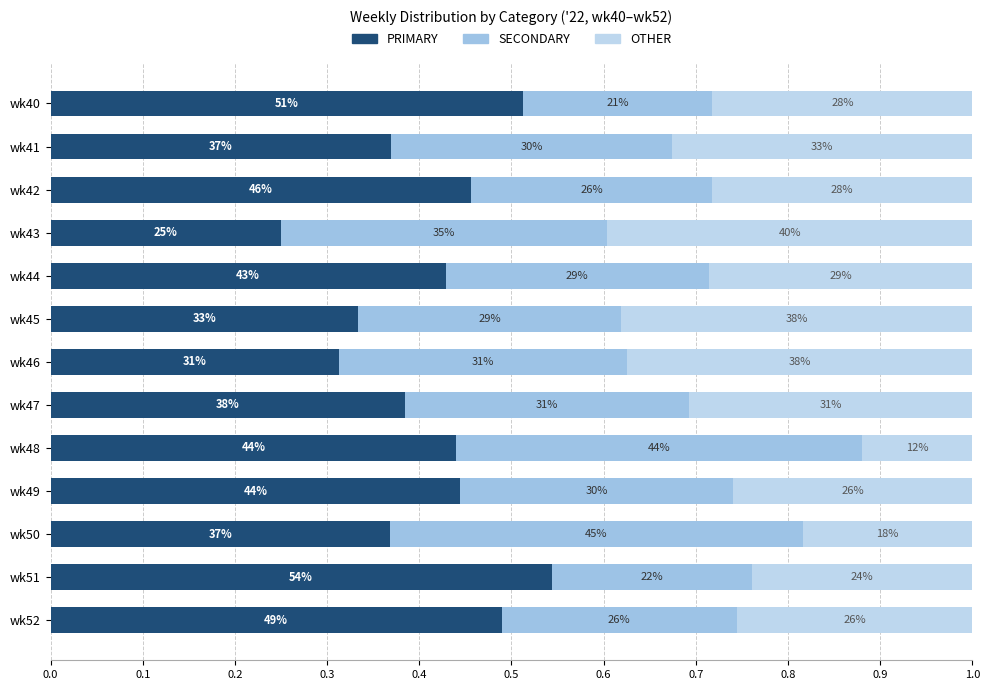

What is the difference between the second highest and second lowest values in the SECONDARY series?

0.2